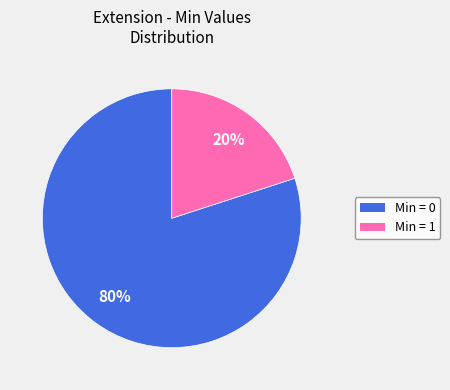

Is there any slice that represents more than half of the pie?

Yes